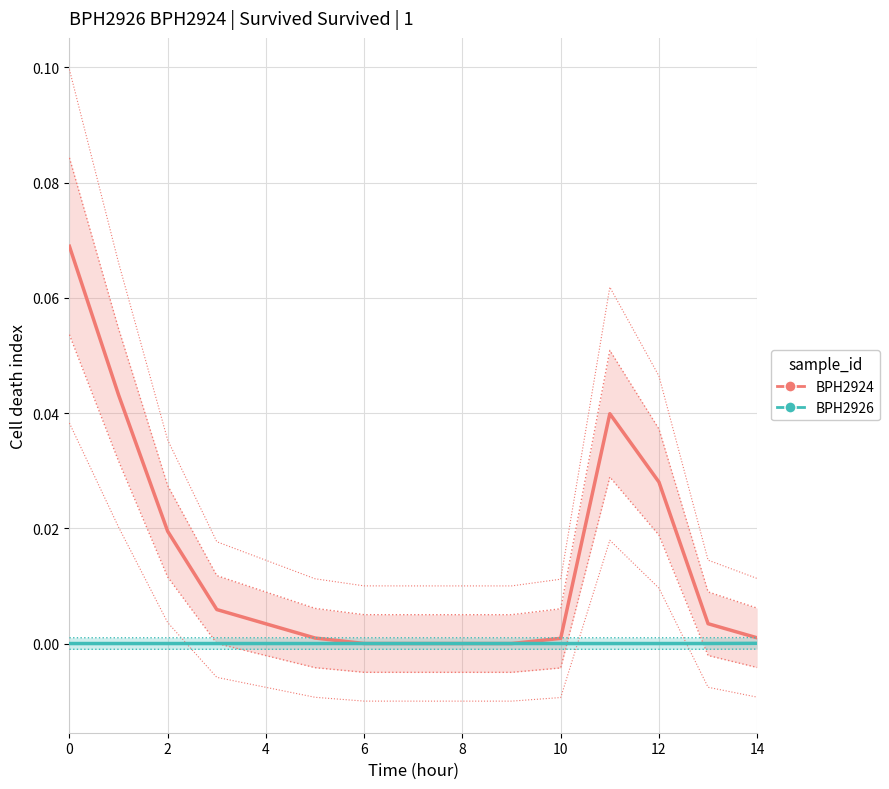

Reading right to left, transcribe all the data shown in this chart.

BPH2924: 0.0	0.0	0.0	0.0	0.0	0.0	0.0	0.0	0.0	0.0	0.0	0.0	0.0	0.0	0.1
BPH2926: 0.0	0.0	0.0	0.0	0.0	0.0	0.0	0.0	0.0	0.0	0.0	0.0	0.0	0.0	0.0